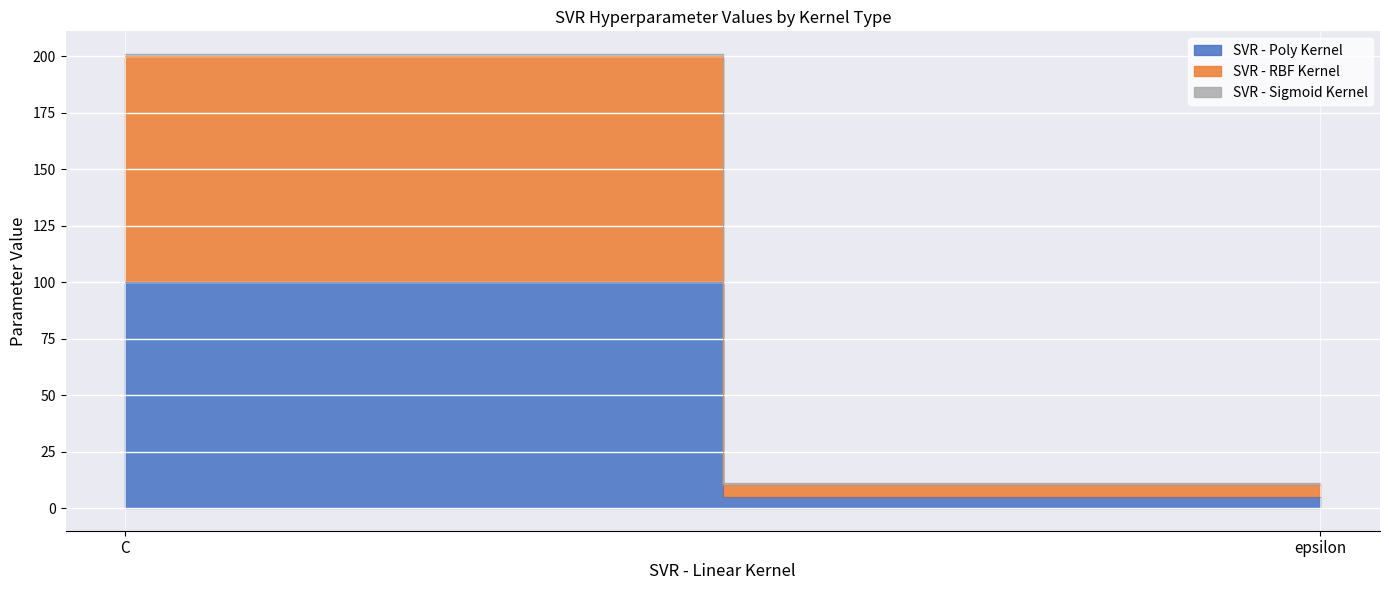

What is the minimum value shown in the chart?

1